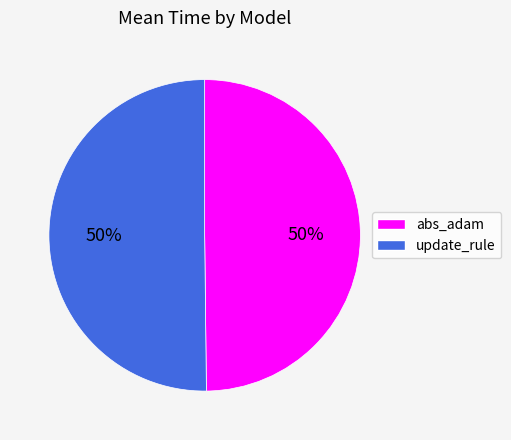

True or false: update_rule accounts for 36% of the total.

False